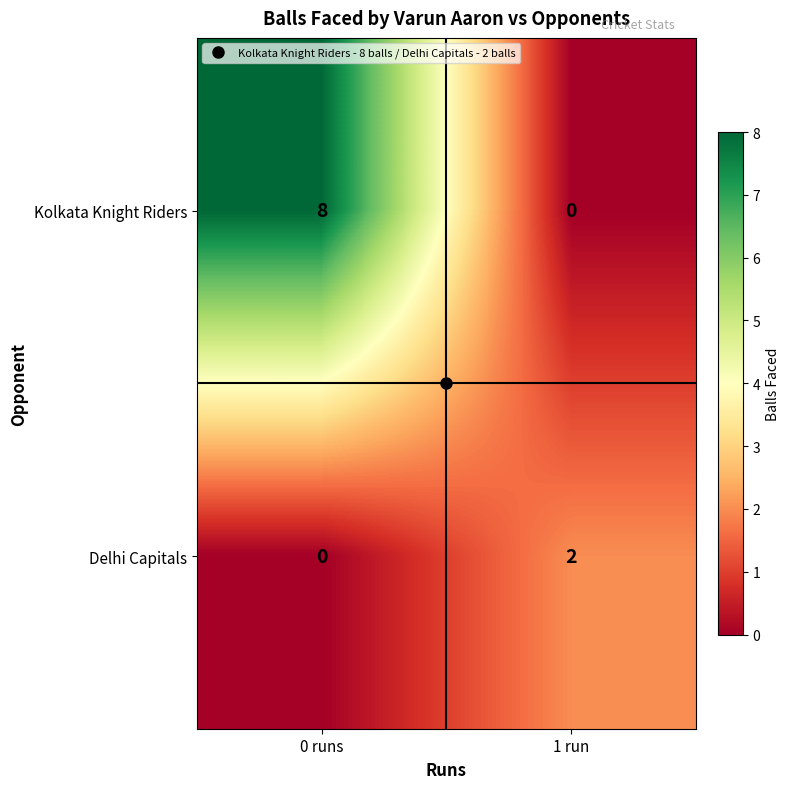

The value of Kolkata Knight Riders at 1 run is 0. True or false?

True